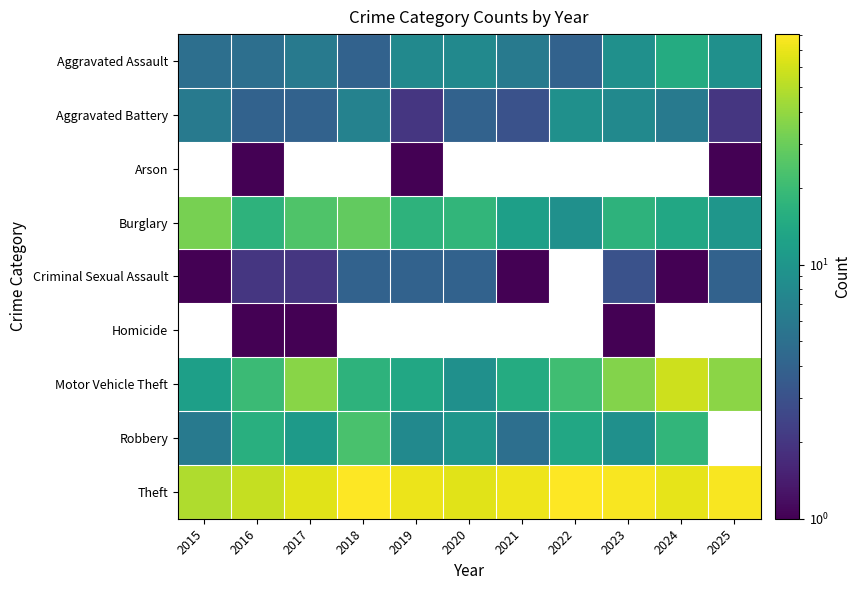

What is the spread (max minus min) of values at 2022?

77.0